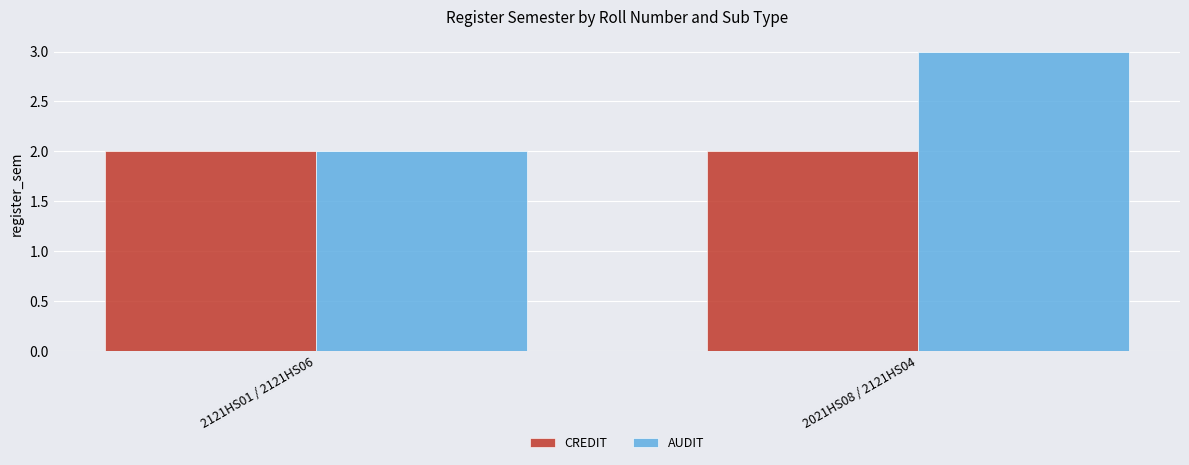

What is the average value of the CREDIT series?

2